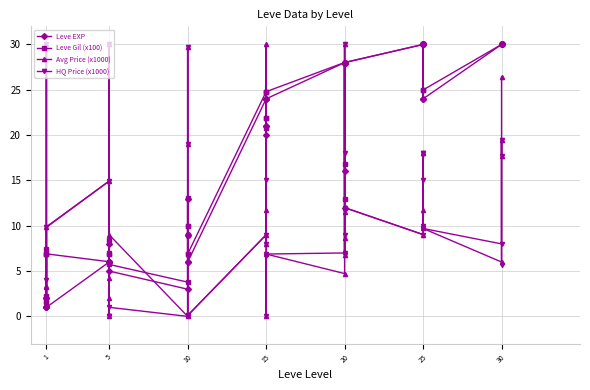

The value of Leve EXP at 10 is 3.5. True or false?

False